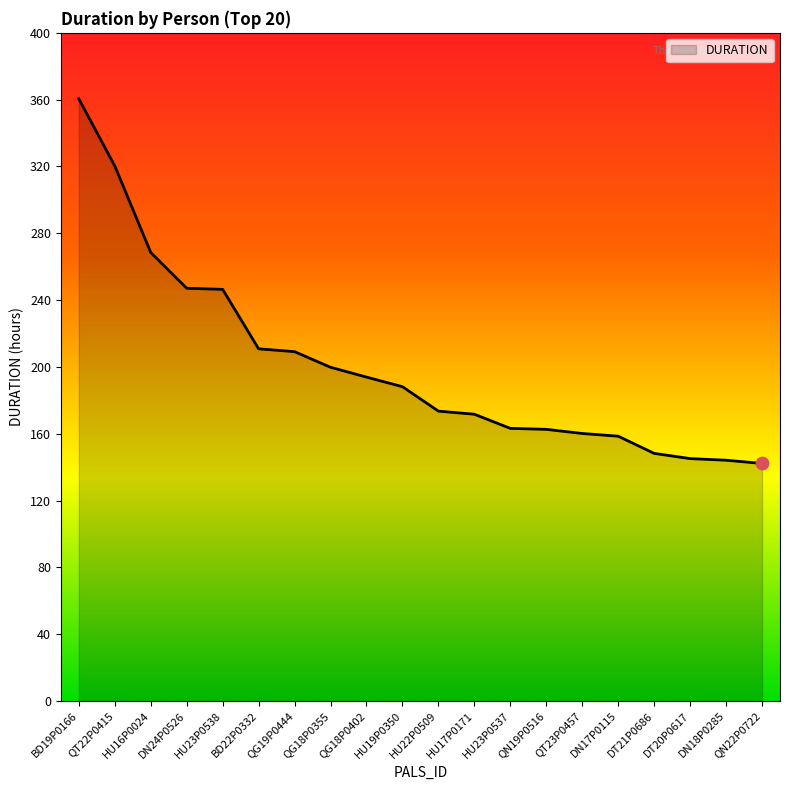

Approximately how many times larger is the value at HU17P0171 compared to HU23P0538?

0.7